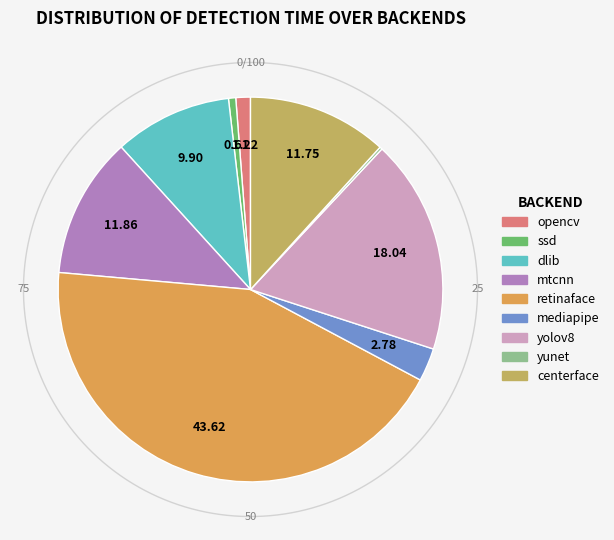

What is the smallest slice in the pie chart?

yunet